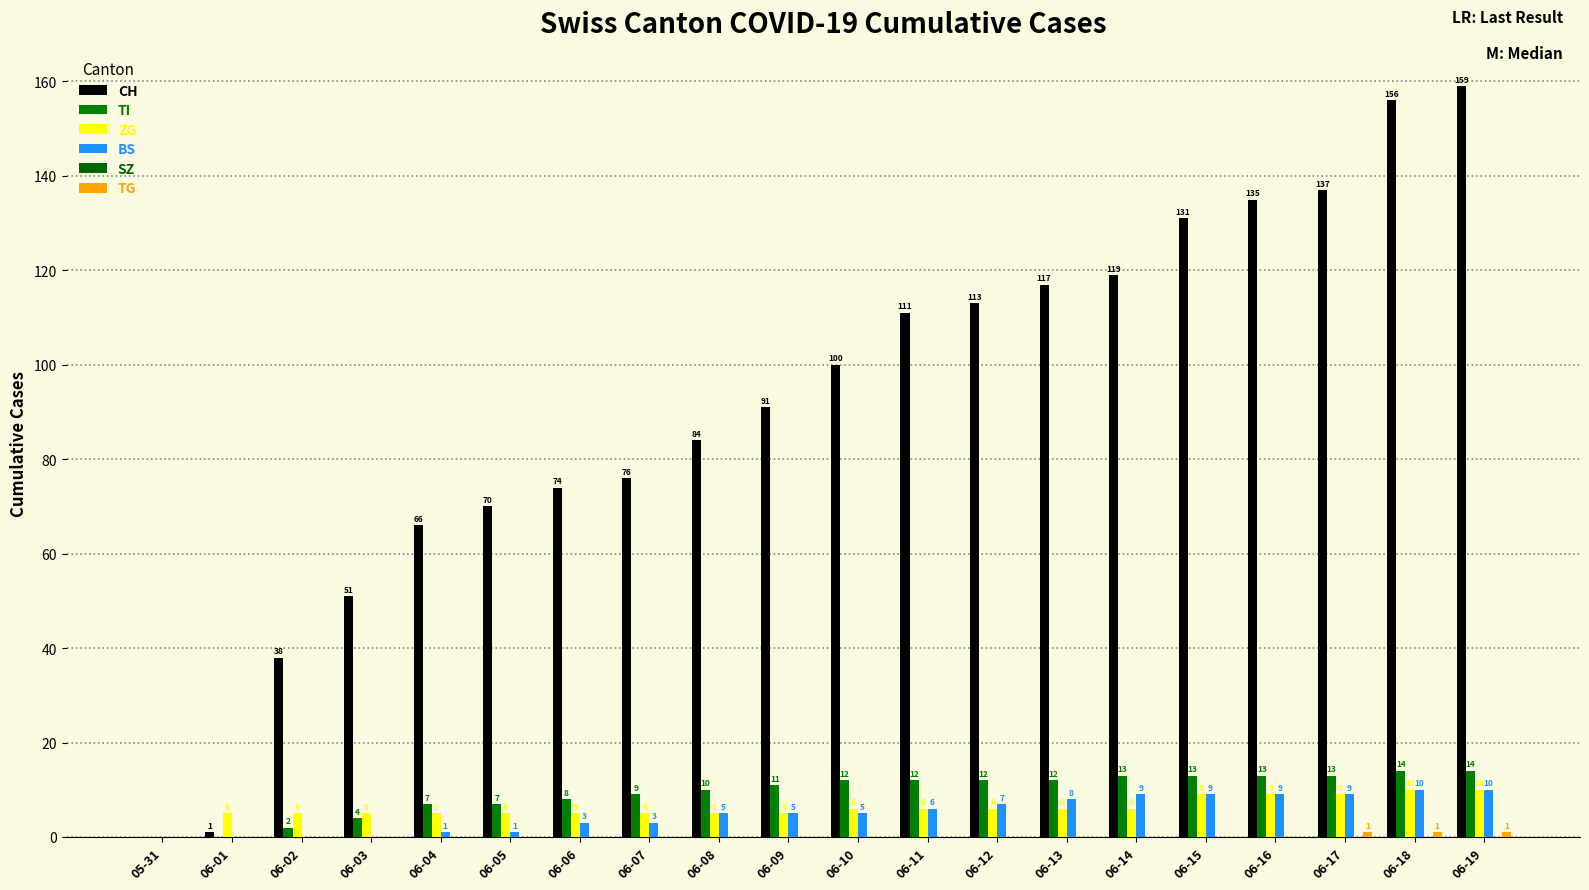

What is the difference between the highest and lowest values at 06-07?

76